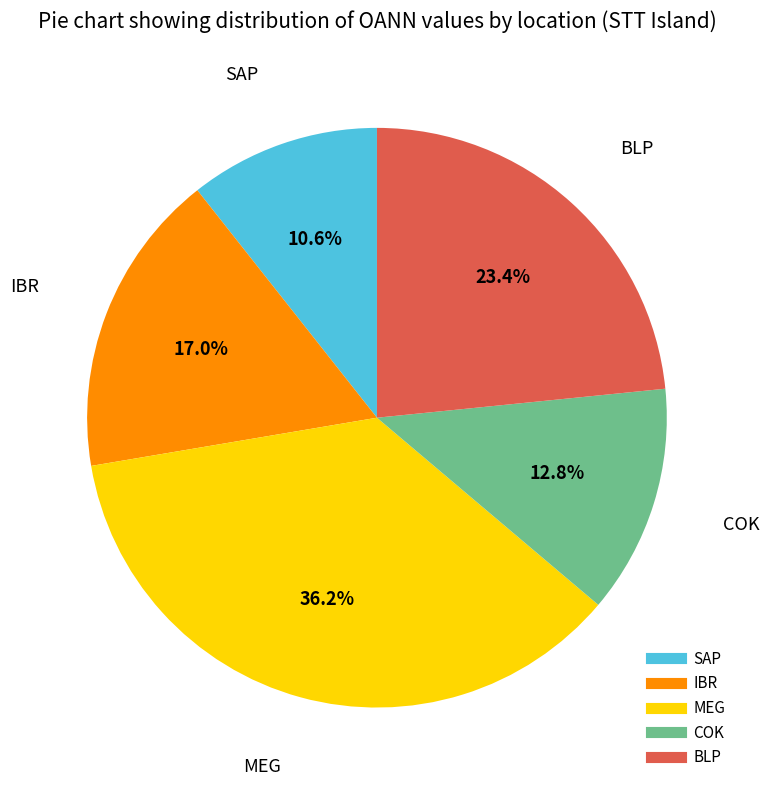

Is the sum of IBR and SAP greater than half?

No